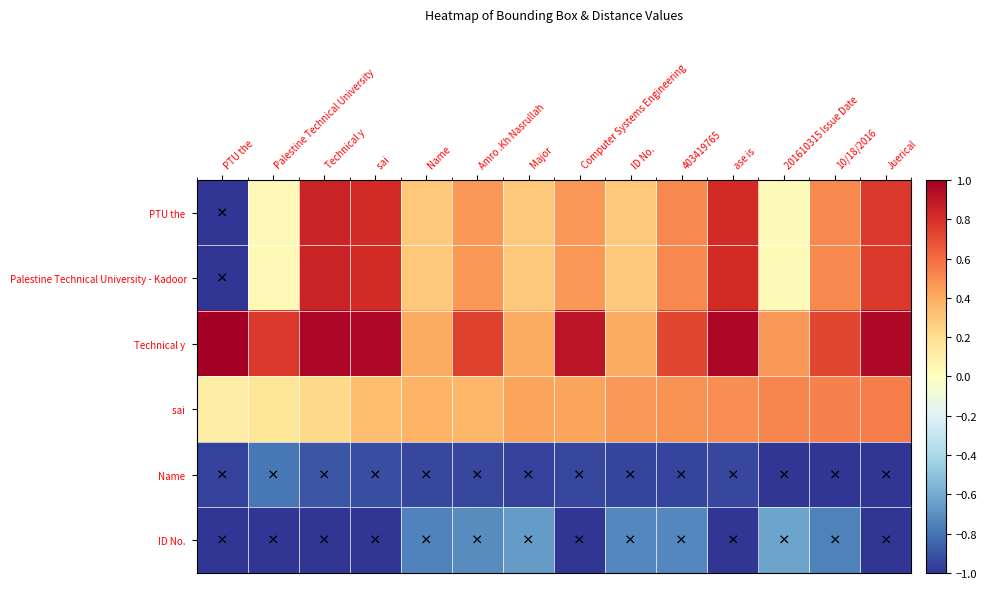

At which category is the sum across all series the highest?

ase is 